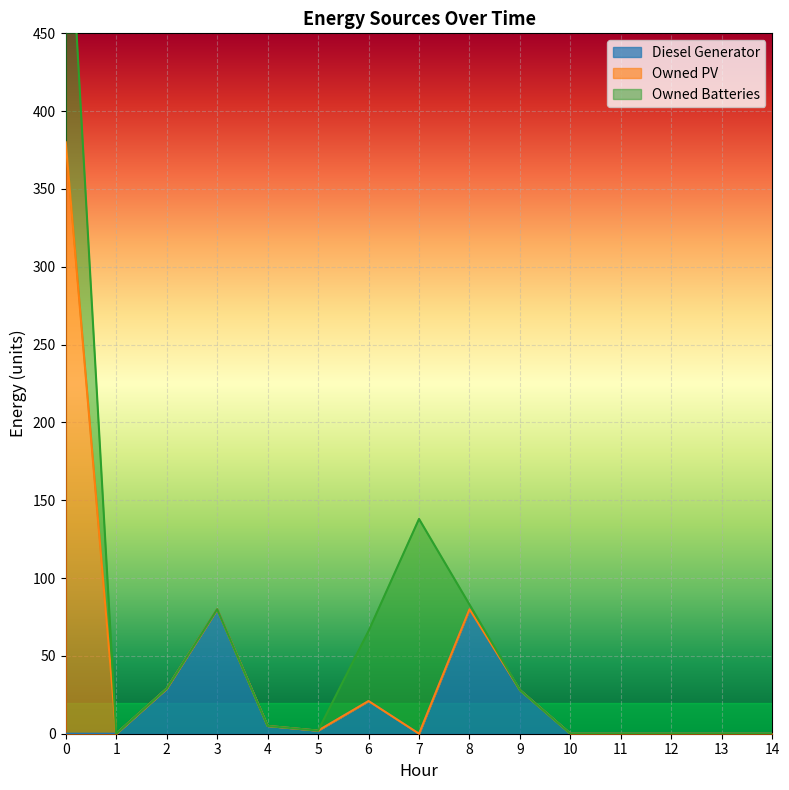

How many distinct data groups are displayed?

3